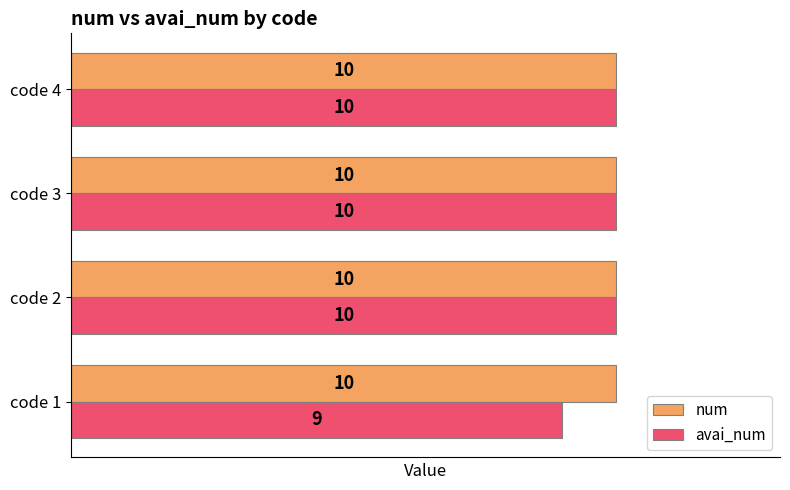

List the series in order of their overall mean, highest first.

num, avai_num